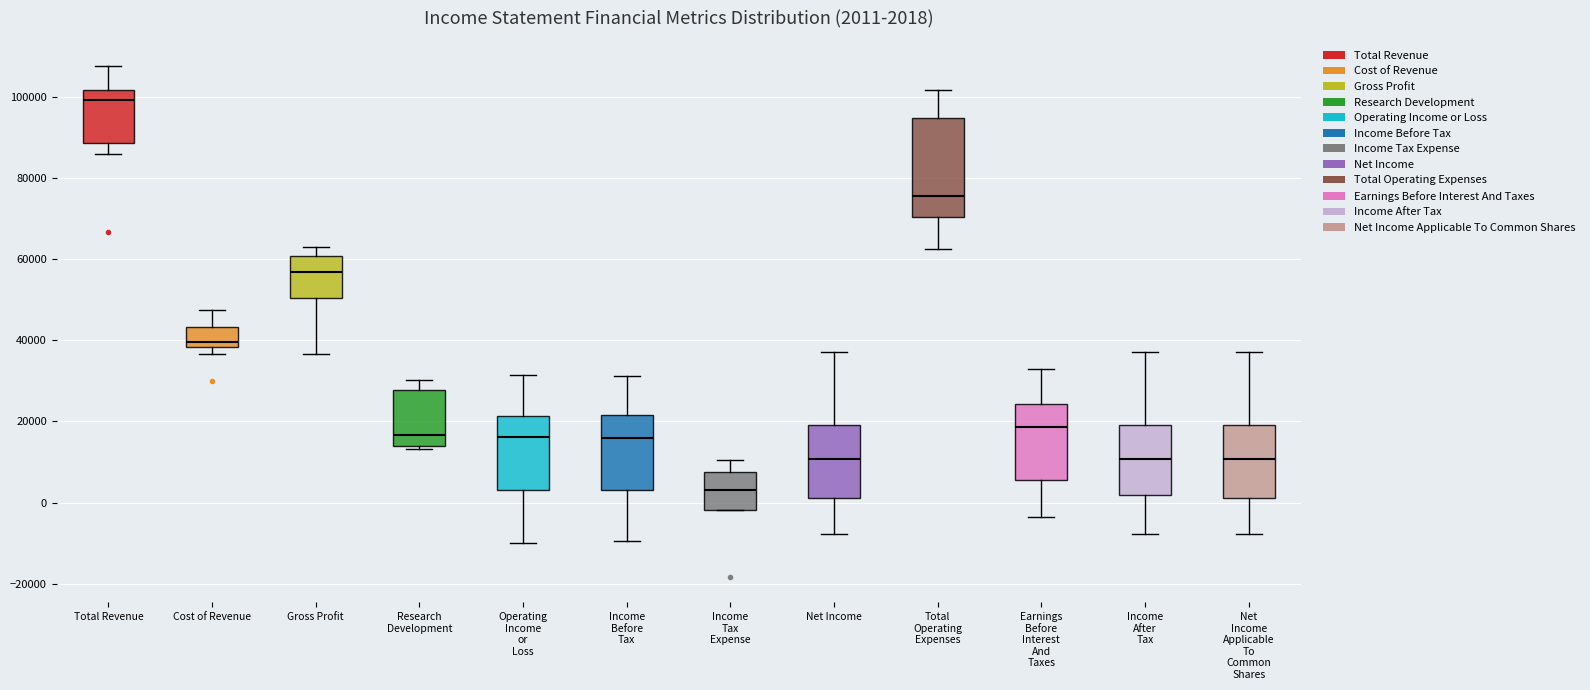

Which box is the tallest, from its lower edge to its upper edge?

Total Operating Expenses